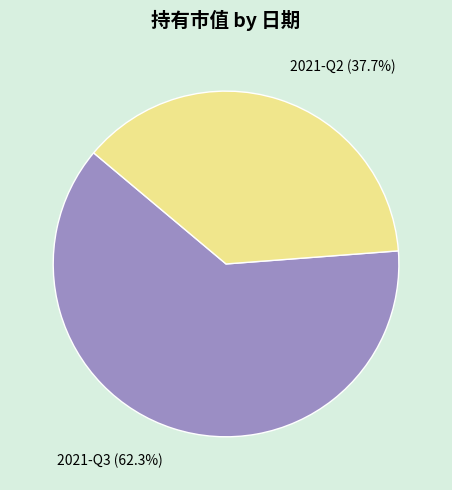

Which slice is the largest?

2021-Q3